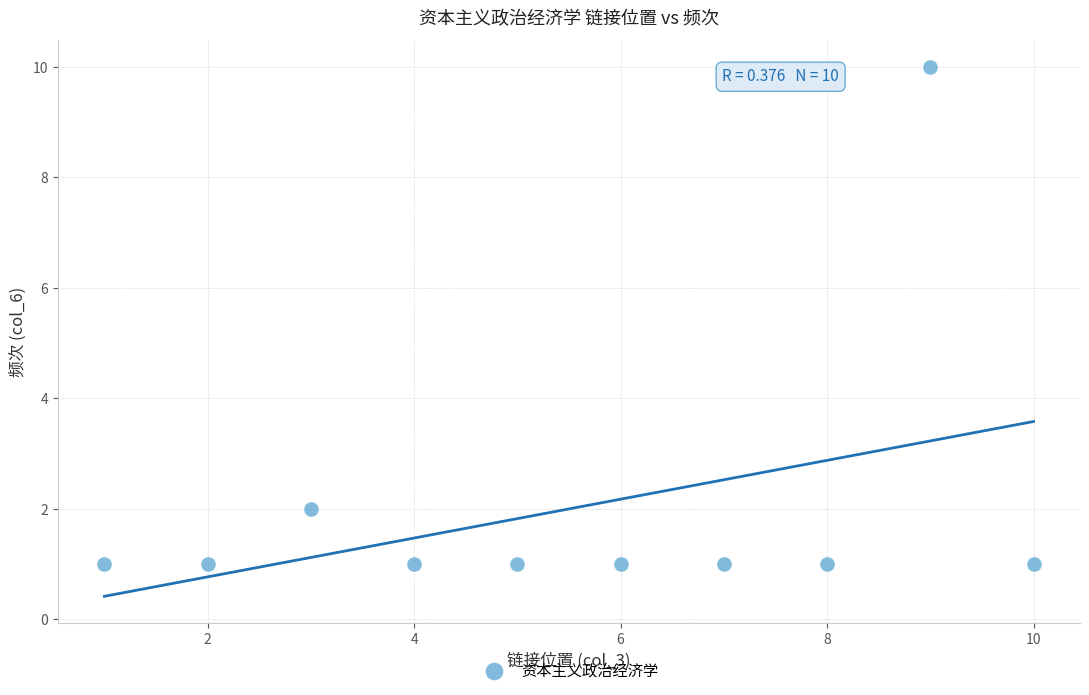

What is the range of X values (max minus min)?

9